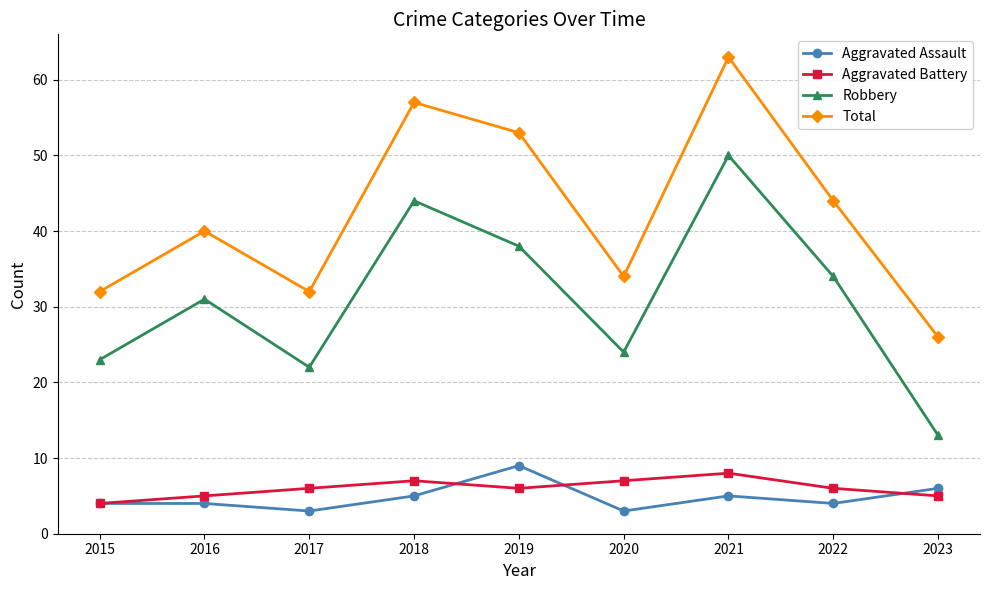

Rank the series at 2020 from highest to lowest value.

Total, Robbery, Aggravated Battery, Aggravated Assault